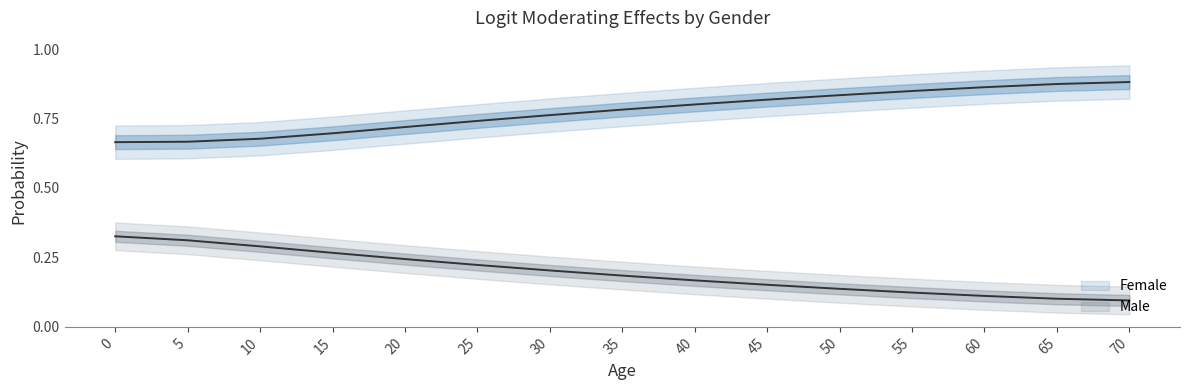

Reading right to left, extract all data points from this chart.

Female: 70=0.9	65=0.9	60=0.9	55=0.8	50=0.8	45=0.8	40=0.8	35=0.8	30=0.8	25=0.7	20=0.7	15=0.7	10=0.7	5=0.7	0=0.7
Male: 70=0.1	65=0.1	60=0.1	55=0.1	50=0.1	45=0.2	40=0.2	35=0.2	30=0.2	25=0.2	20=0.2	15=0.3	10=0.3	5=0.3	0=0.3